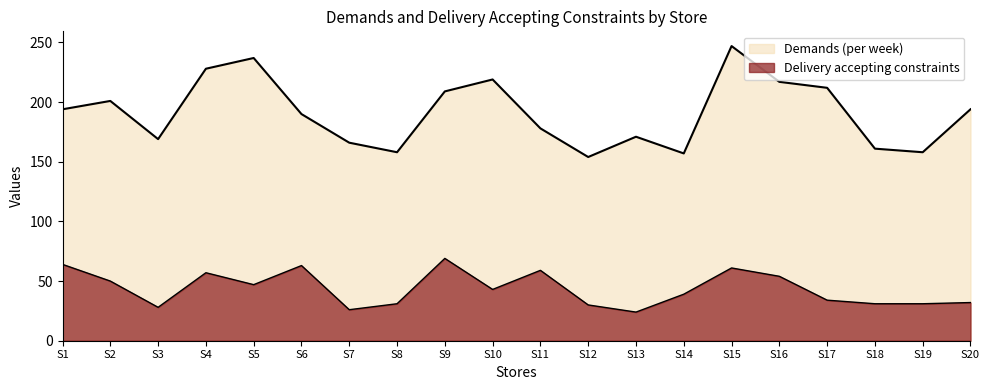

What is the minimum value shown in the chart?

24